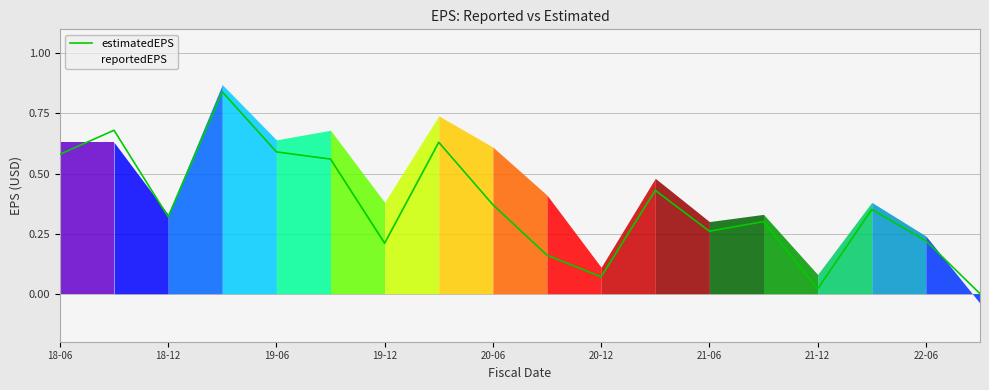

How many interior local peaks does the reportedEPS series have?

6